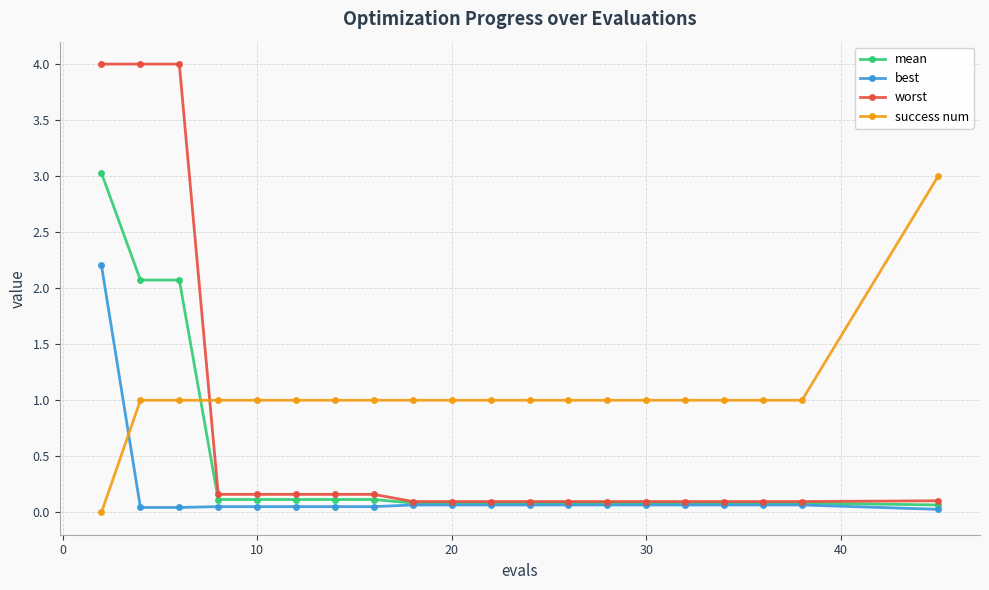

True or false: success num and worst intersect in this chart.

True